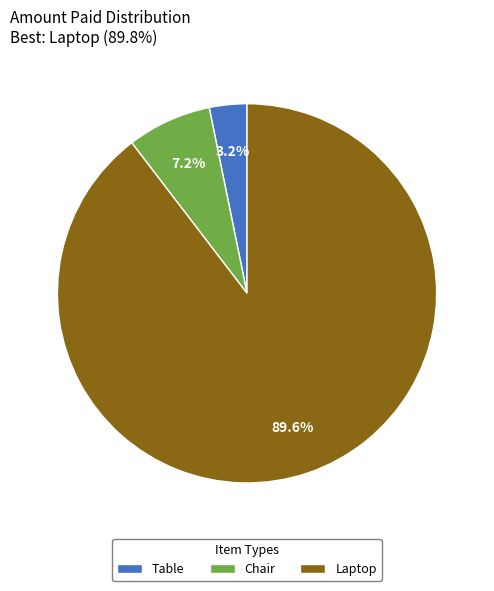

How much of the chart is everything except Table?

96.8%